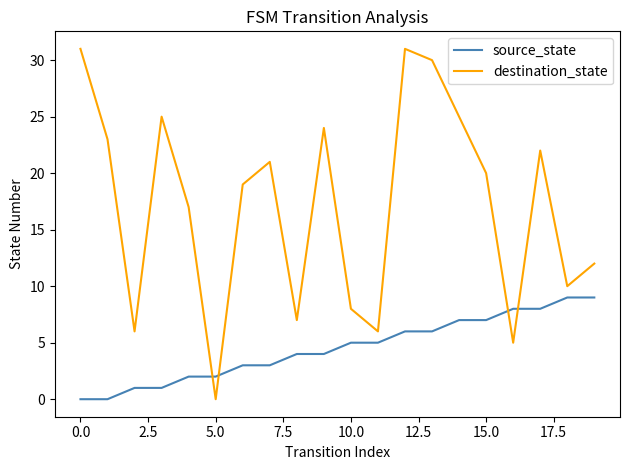

How many distinct data groups are displayed?

2